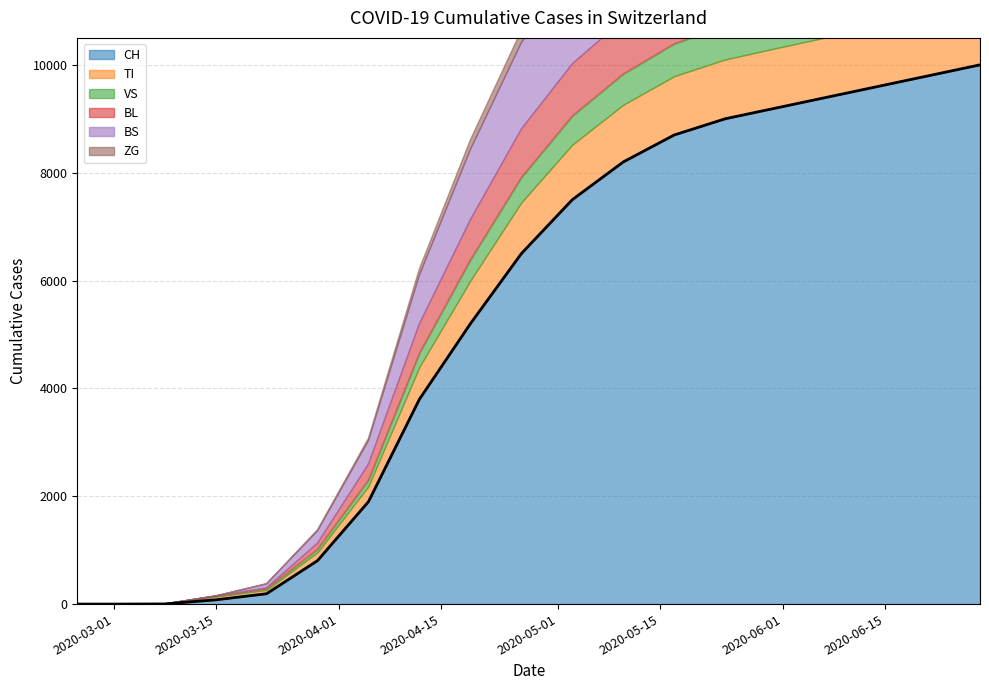

Is the value of TI at 3 greater than the value of CH at 14?

No